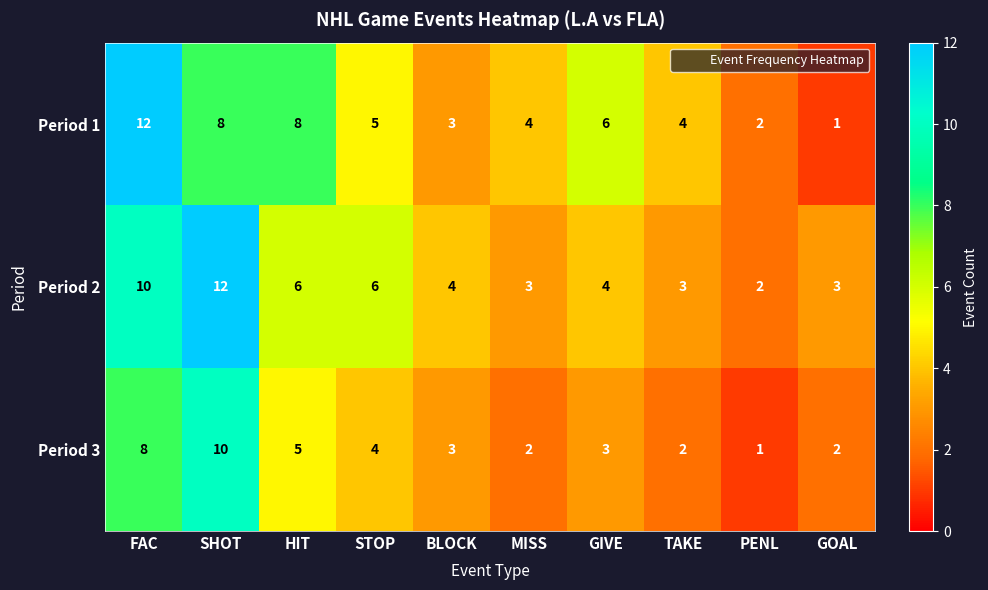

What is the total value across all series at STOP?

15